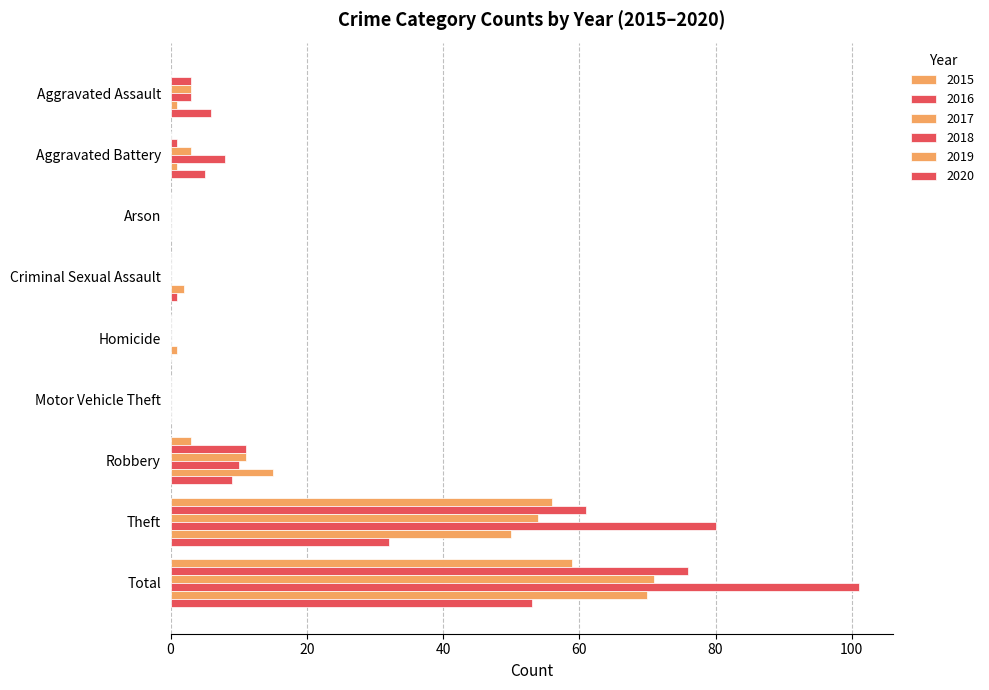

Reading left to right, extract all data points from this chart.

2015: Aggravated Assault=0	Aggravated Battery=0	Arson=0	Criminal Sexual Assault=0	Homicide=0	Motor Vehicle Theft=0	Robbery=3	Theft=56	Total=59
2016: Aggravated Assault=3	Aggravated Battery=1	Arson=0	Criminal Sexual Assault=0	Homicide=0	Motor Vehicle Theft=0	Robbery=11	Theft=61	Total=76
2017: Aggravated Assault=3	Aggravated Battery=3	Arson=0	Criminal Sexual Assault=0	Homicide=0	Motor Vehicle Theft=0	Robbery=11	Theft=54	Total=71
2018: Aggravated Assault=3	Aggravated Battery=8	Arson=0	Criminal Sexual Assault=0	Homicide=0	Motor Vehicle Theft=0	Robbery=10	Theft=80	Total=101
2019: Aggravated Assault=1	Aggravated Battery=1	Arson=0	Criminal Sexual Assault=2	Homicide=1	Motor Vehicle Theft=0	Robbery=15	Theft=50	Total=70
2020: Aggravated Assault=6	Aggravated Battery=5	Arson=0	Criminal Sexual Assault=1	Homicide=0	Motor Vehicle Theft=0	Robbery=9	Theft=32	Total=53